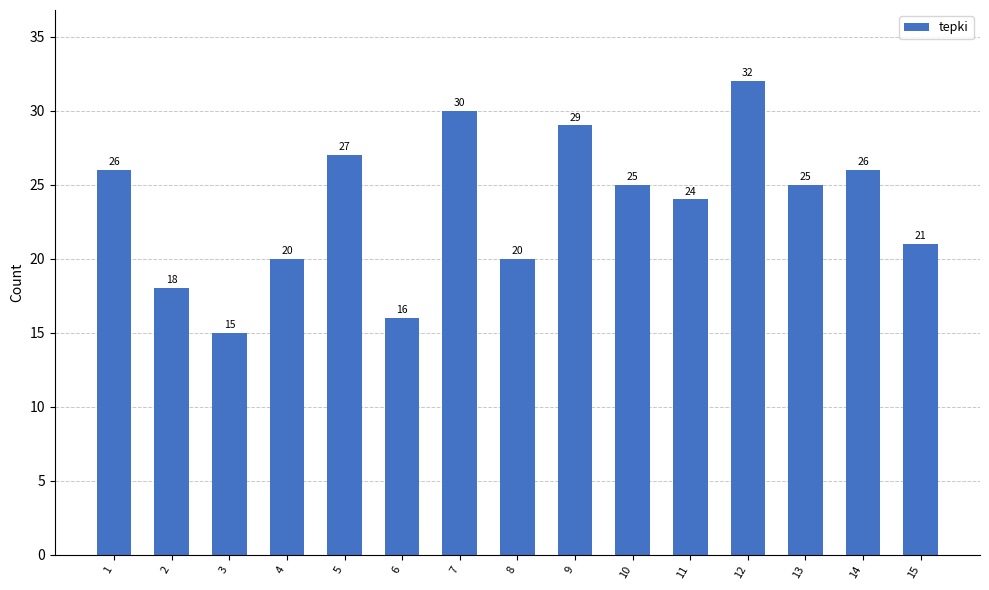

What is the maximum value shown in the chart?

32